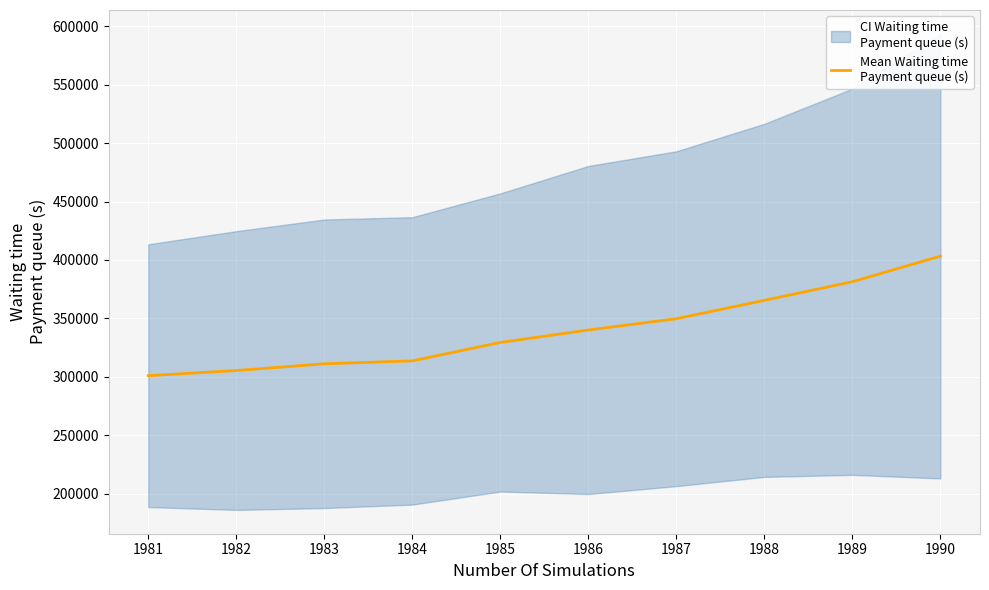

True or false: there are more than 0 points higher than both neighbors.

False